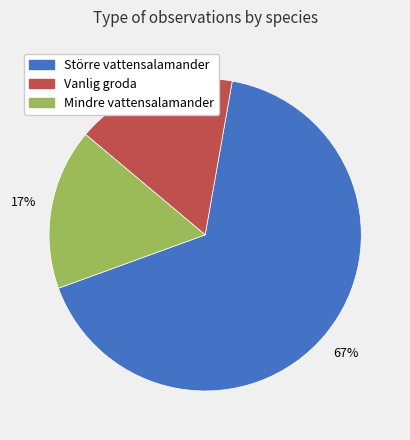

Is the sum of Mindre vattensalamander and Större vattensalamander greater than half?

Yes